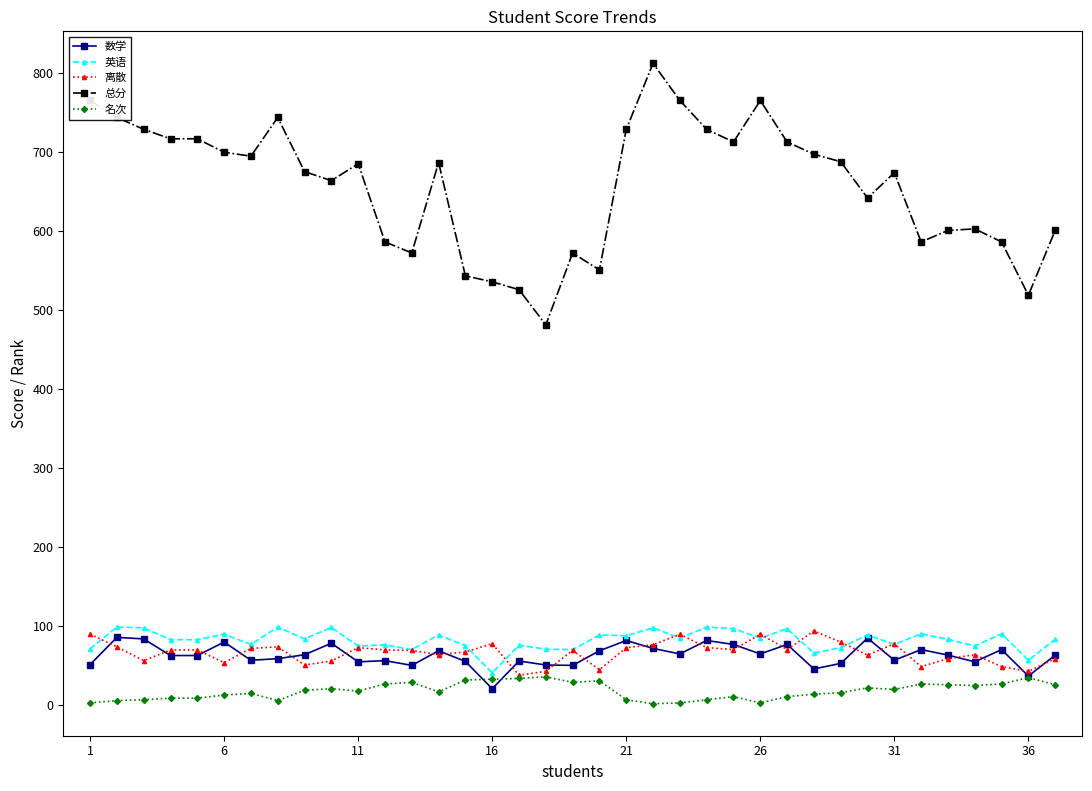

What is the minimum value for 英语?

41.0